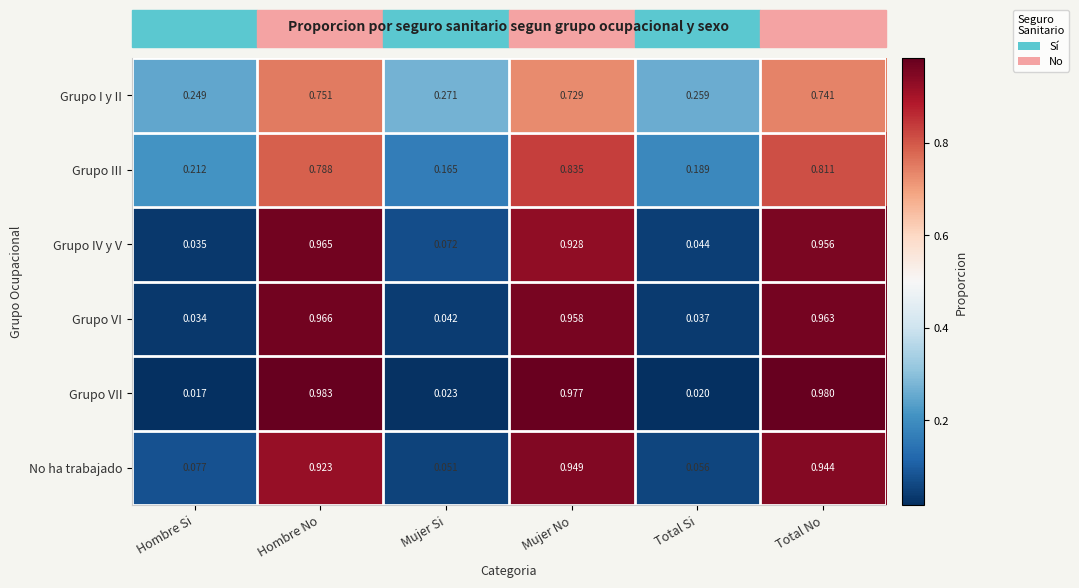

Which category has the lowest value in the No ha trabajado series?

Mujer Si